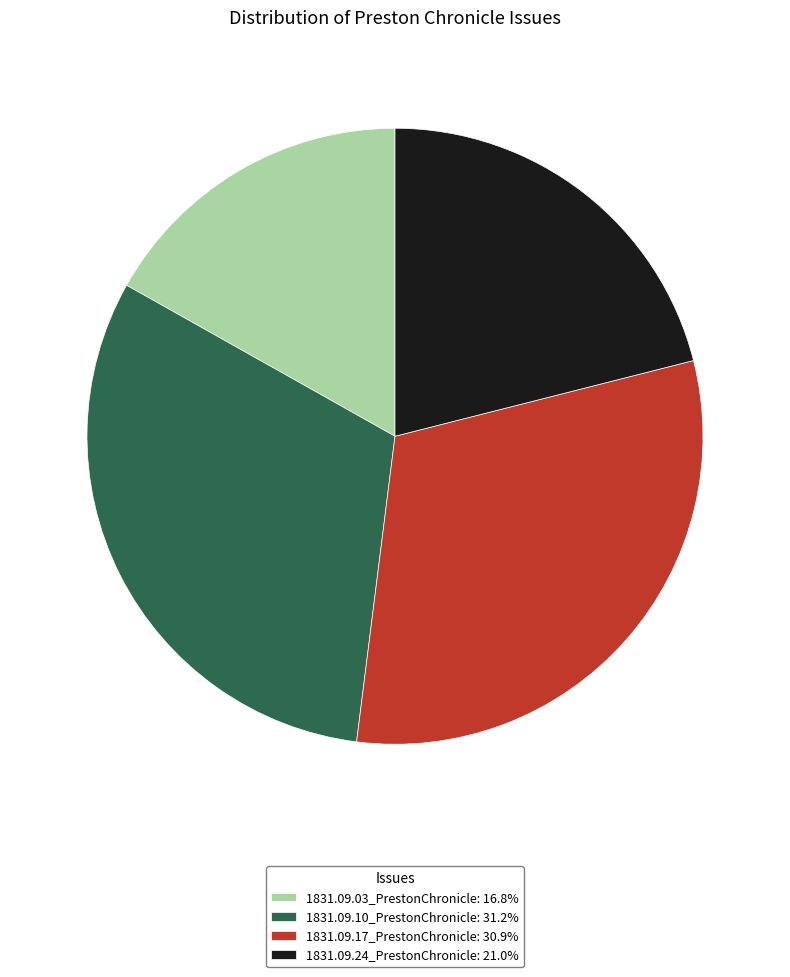

Do 1831.09.03_PrestonChronicle: 16.8% and 1831.09.10_PrestonChronicle: 31.2% together represent more than half of the pie?

No